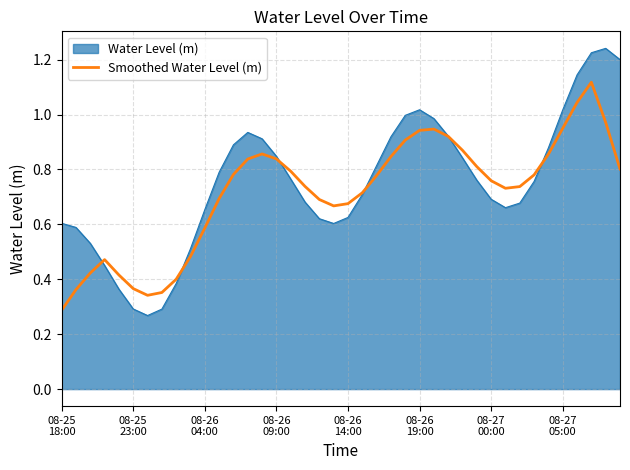

List the series in order of their peak value, lowest first.

Smoothed Water Level (m), Water Level (m)